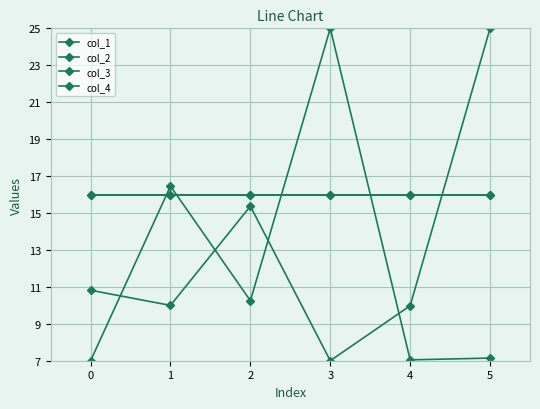

Does the chart have visible grid lines?

Yes